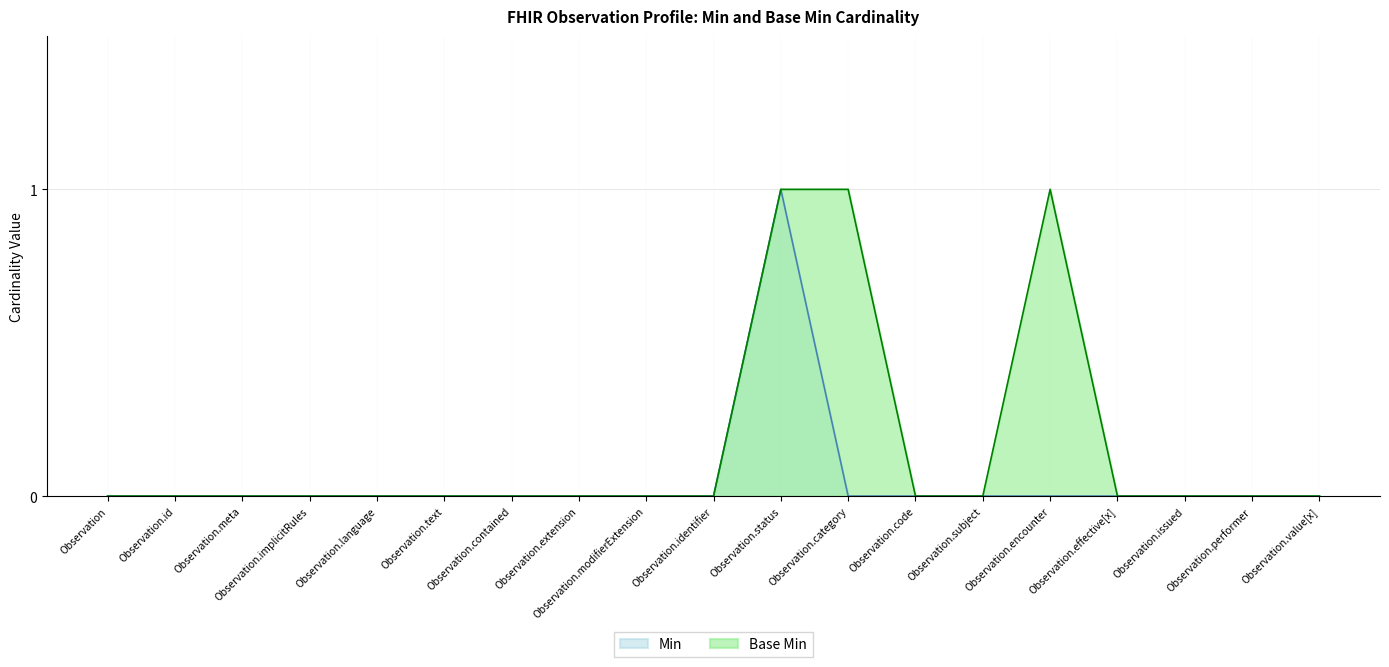

Rank the series by their average value, from lowest to highest.

Min, Base Min